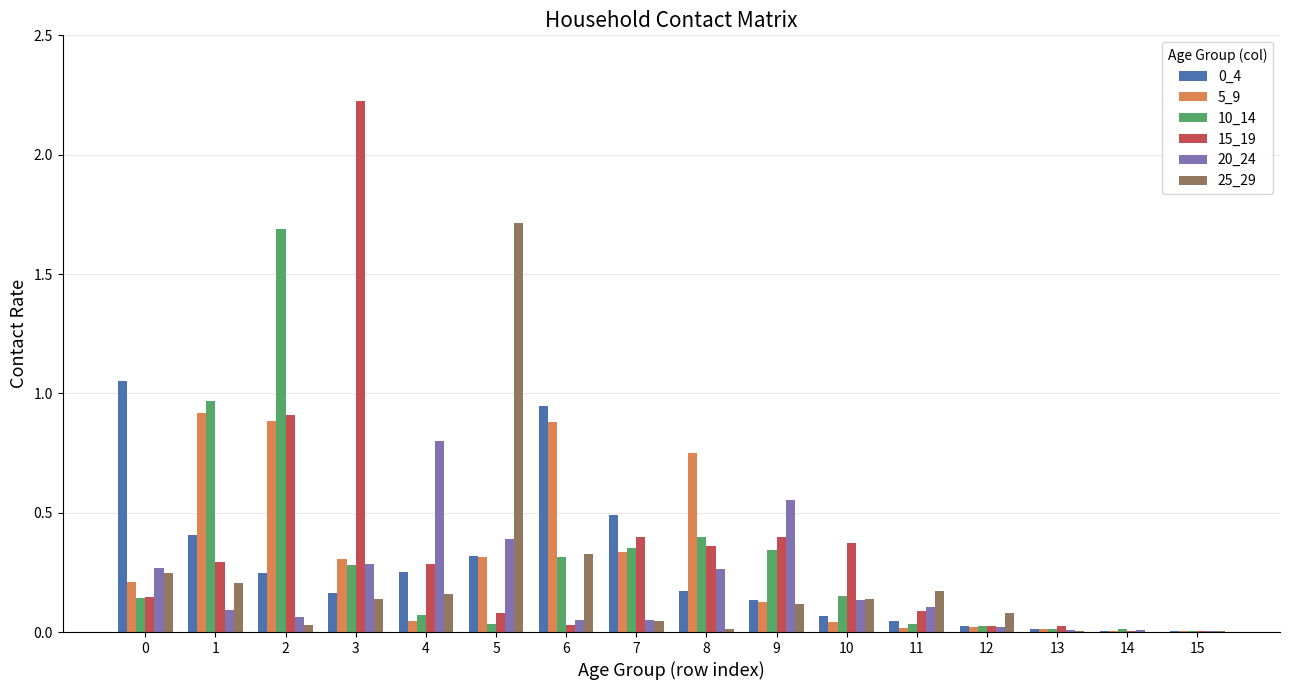

How many distinct data groups are displayed?

6